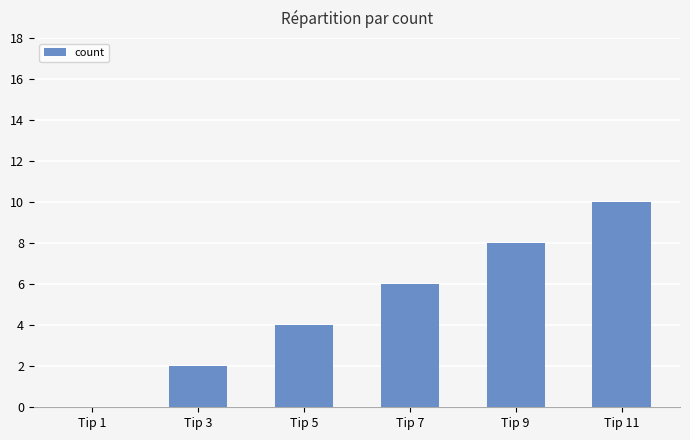

The value at Tip 1 is 0. True or false?

True